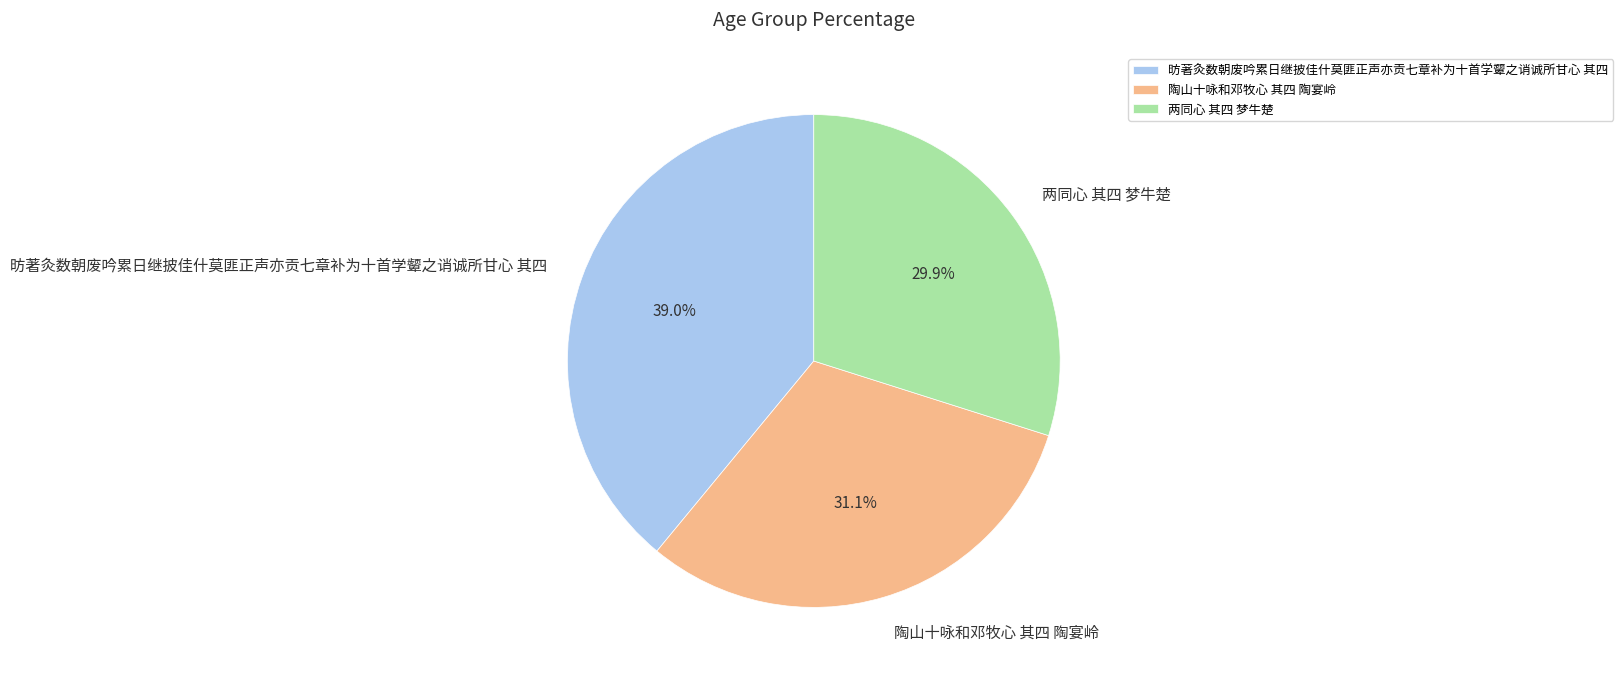

What is the largest slice in the pie chart?

昉著灸数朝废吟累日继披佳什莫匪正声亦贡七章补为十首学颦之诮诚所甘心 其四